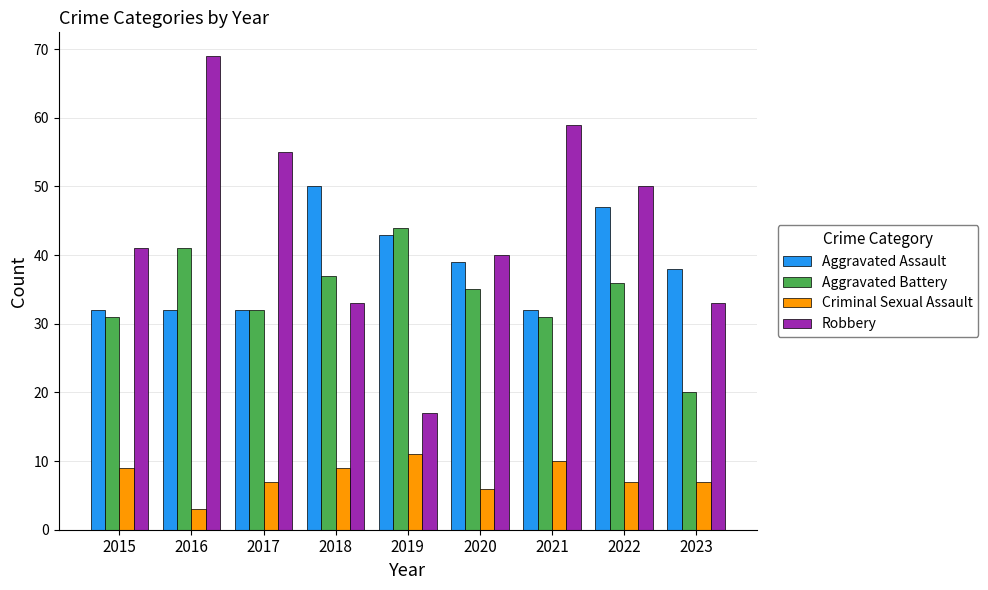

What is the approximate value of Robbery at 2022, to the nearest 10?

50